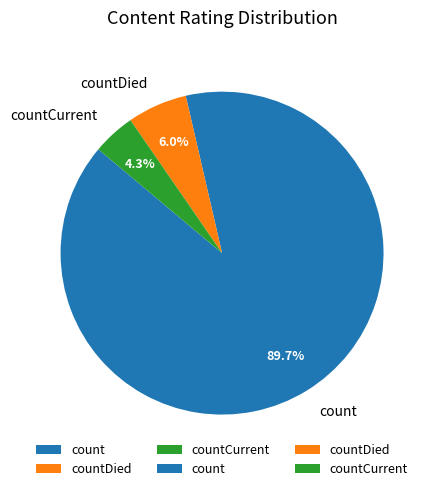

Which slice is the largest?

count